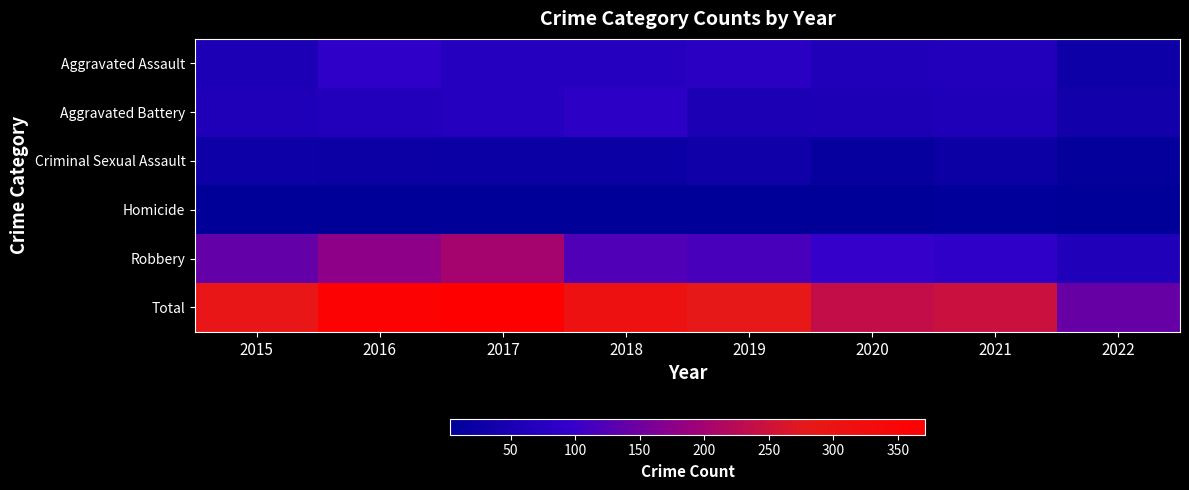

List the series in order of their peak value, lowest first.

Homicide, Criminal Sexual Assault, Aggravated Battery, Aggravated Assault, Robbery, Total